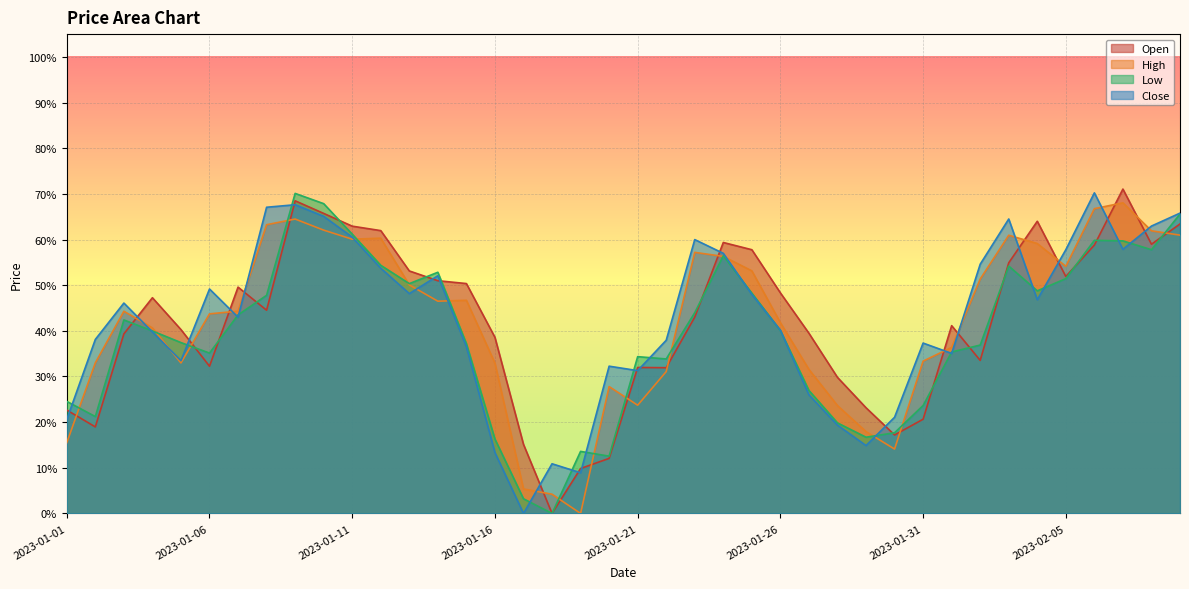

In High, how many points are higher than both neighbors (excluding endpoints)?

8